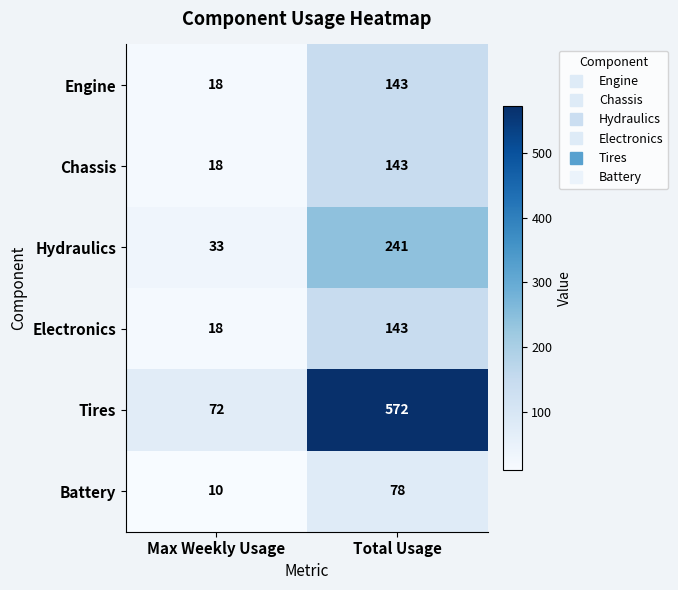

Which series changed the most between Max Weekly Usage and Total Usage?

Tires